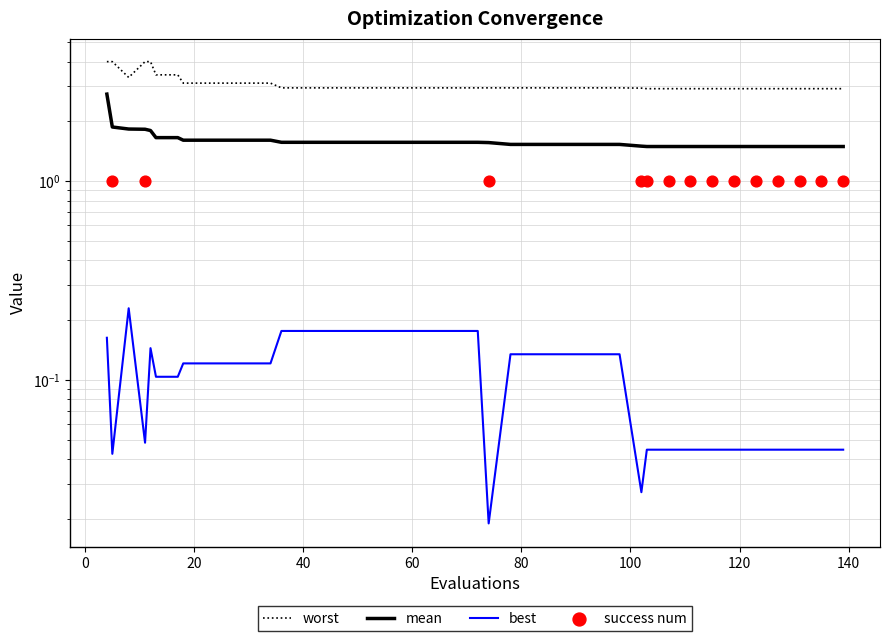

What is the total value across all series at 52?

4.7